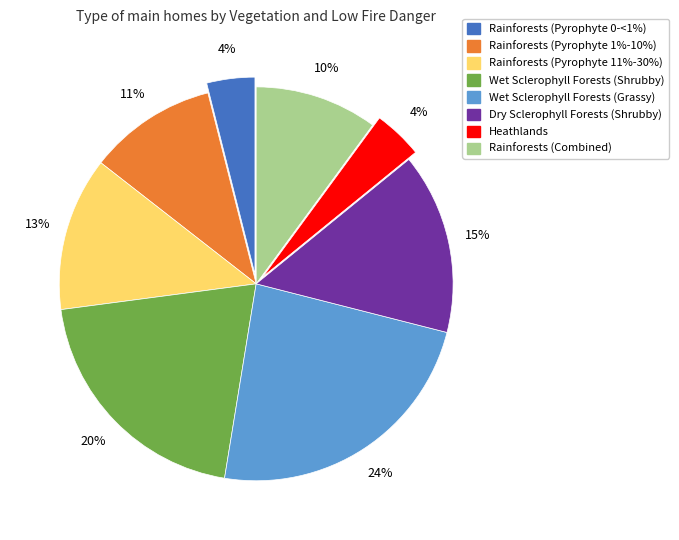

What is the largest slice in the pie chart?

Wet Sclerophyll Forests (Grassy)